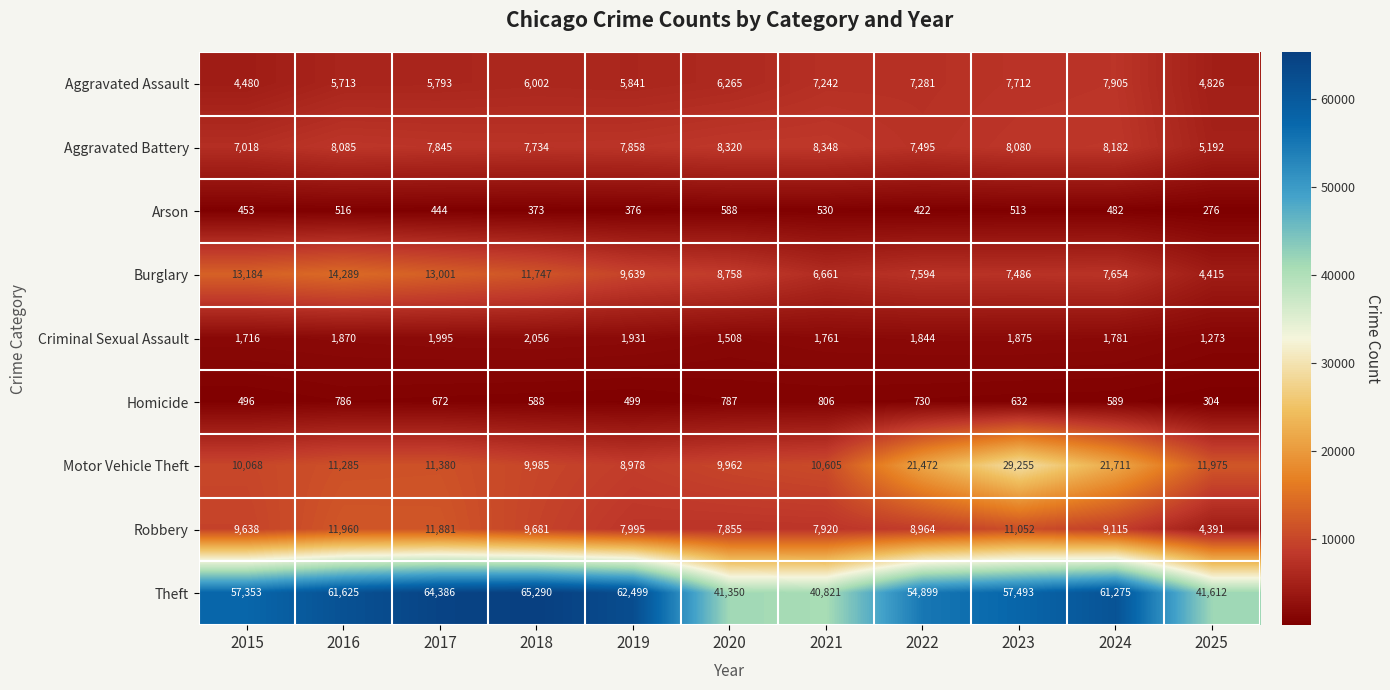

What is the difference between the Homicide values at 2019 and 2021?

307